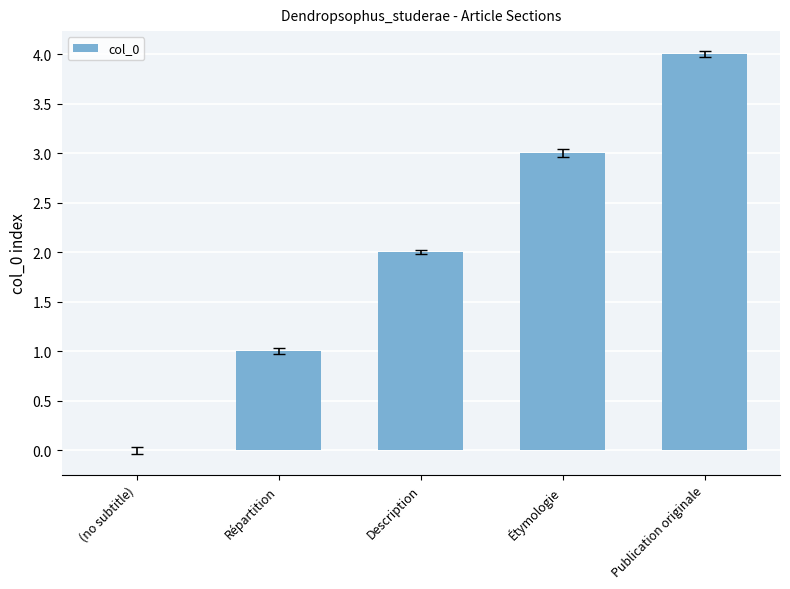

Which has a higher value, (no subtitle) or Description?

Description